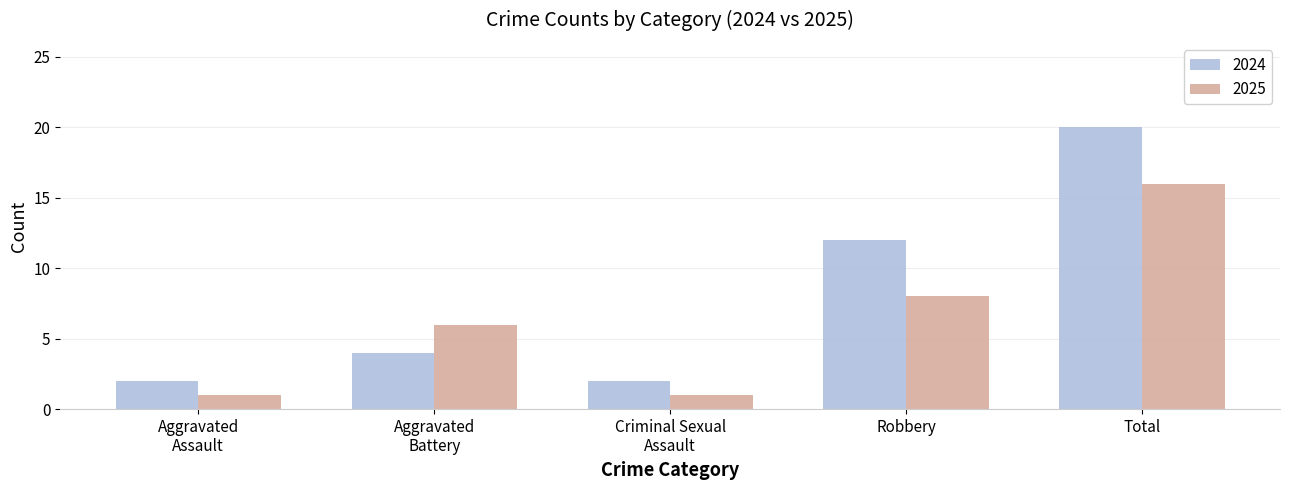

What is the difference between the maximum and minimum values in the 2025 series?

15